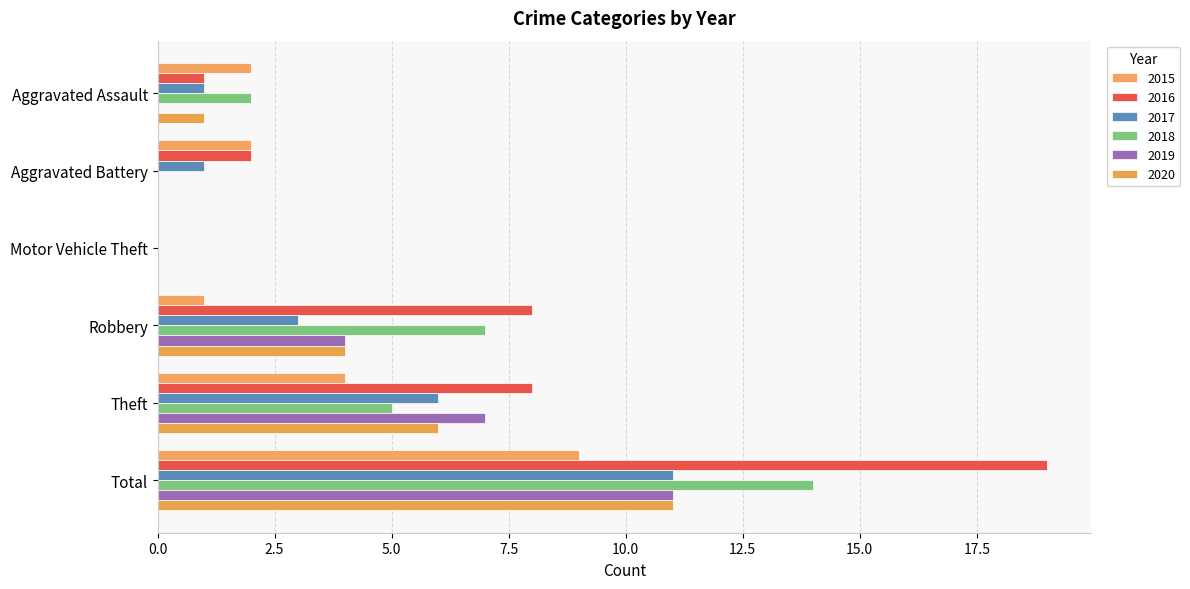

Rank the categories by 2015 value from lowest to highest.

Motor Vehicle Theft, Robbery, Aggravated Assault, Aggravated Battery, Theft, Total